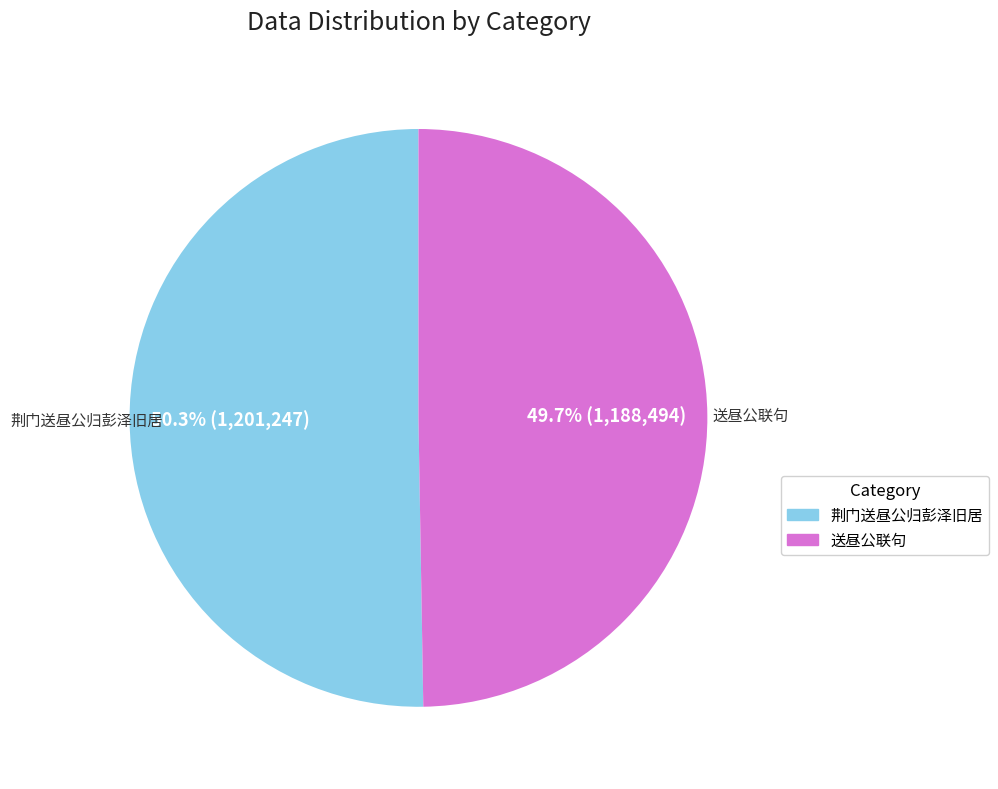

Is there a majority slice in this chart?

Yes